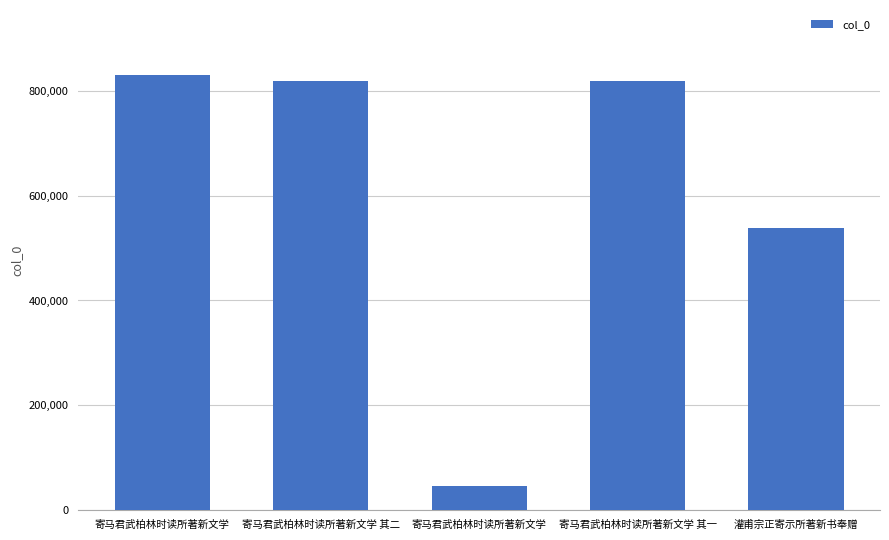

Are the bars horizontal?

No